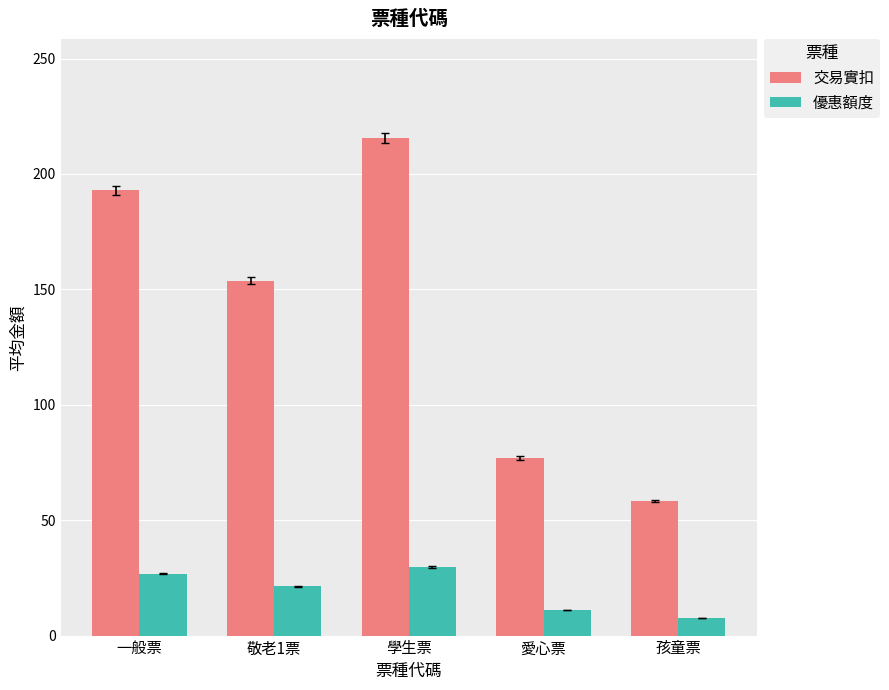

What is the total value across all series at 愛心票?

88.0